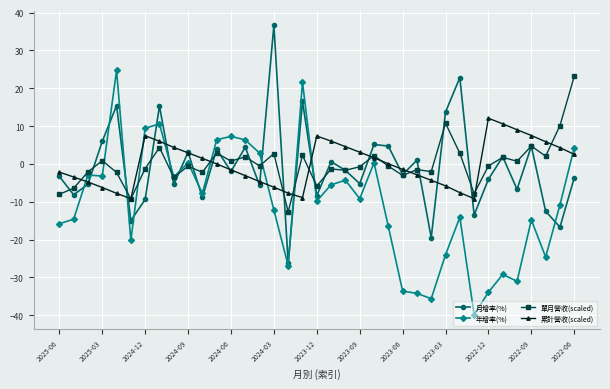

What is the value of the 月增率(%) point at the 31st from the left?

-4.0